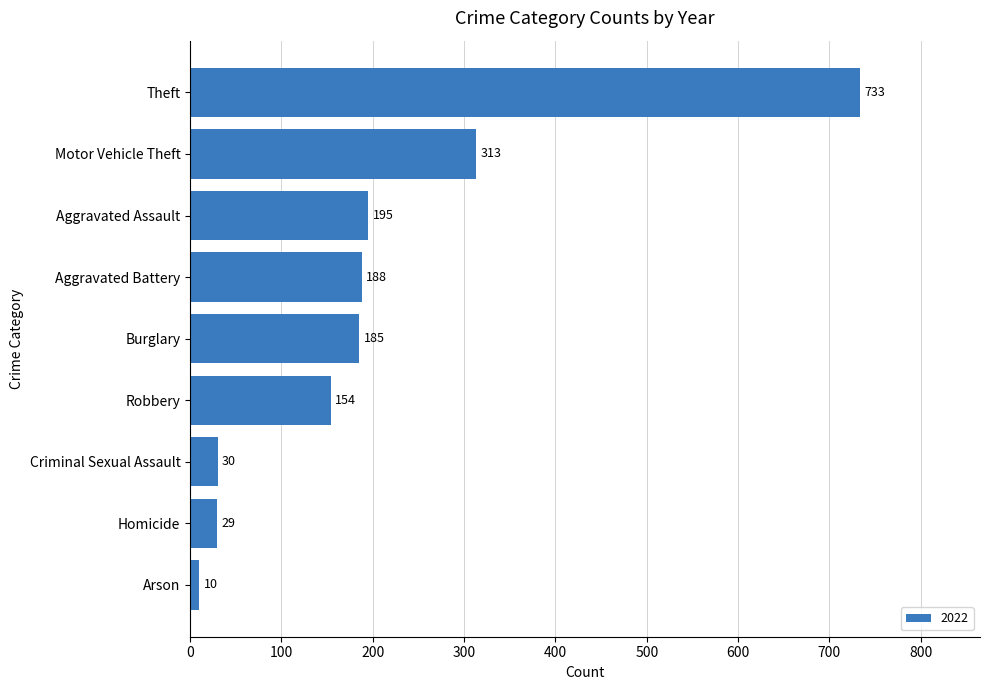

What is the greatest value displayed?

733